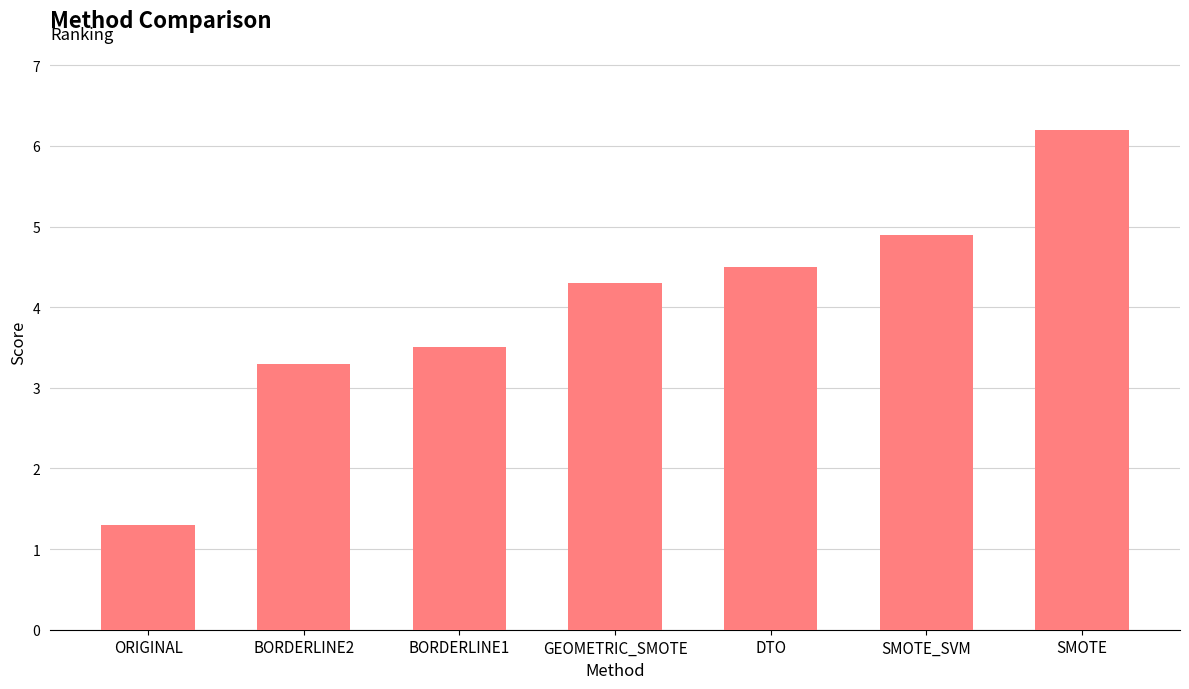

The chart shows a value of 4.9 at SMOTE_SVM. True or false?

True